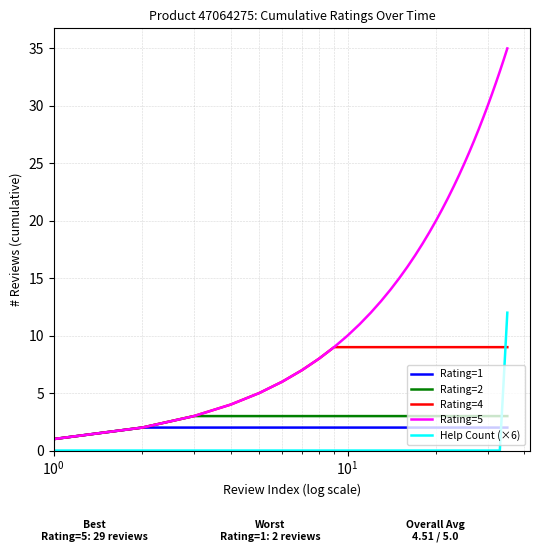

Which series has the largest range (max minus min)?

Rating=5